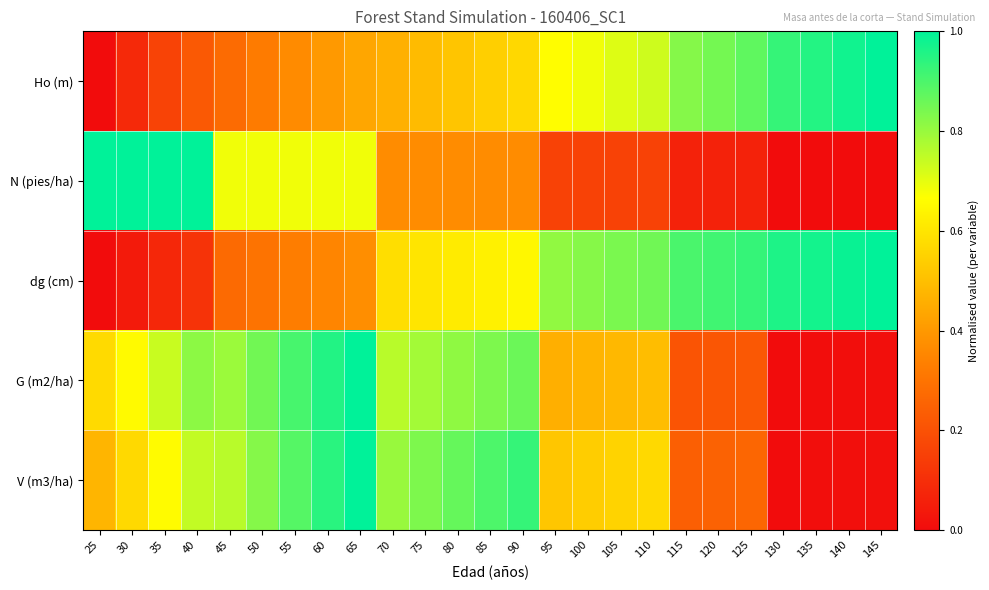

At how many categories does at least one series exceed 0?

25